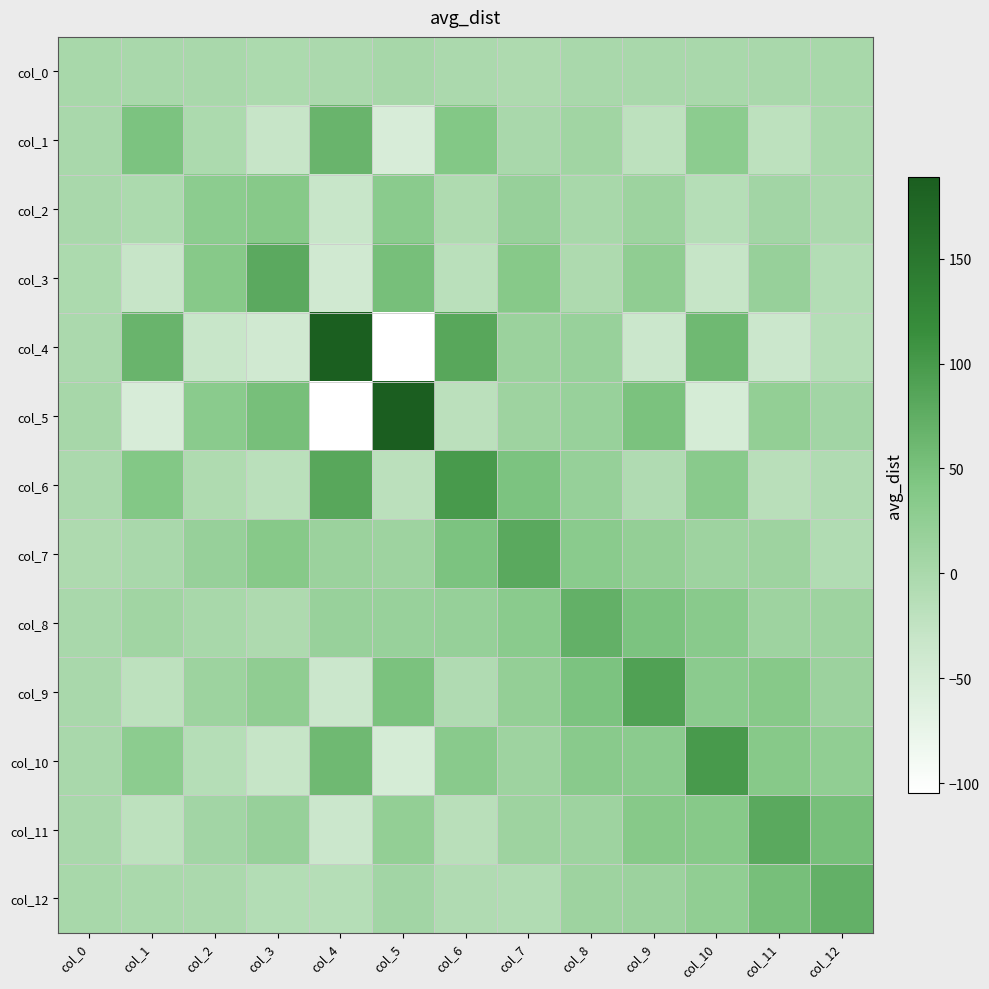

What is the minimum value shown in the chart?

-104.8